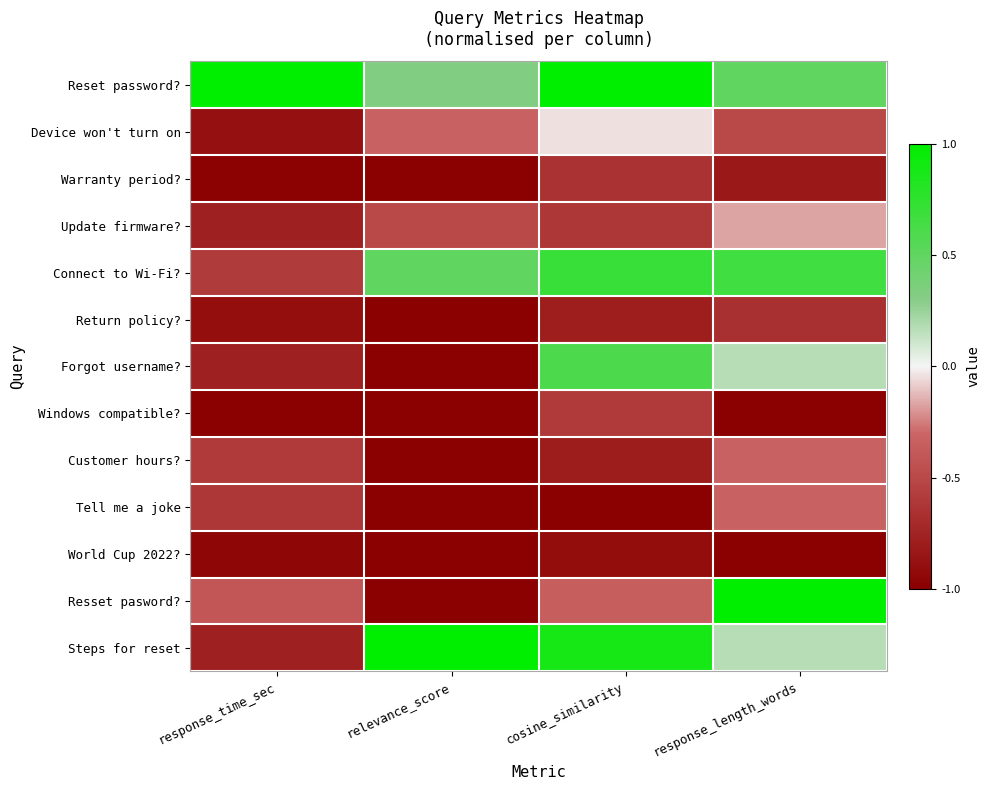

Rank the series at cosine_similarity from lowest to highest value.

Tell me a joke, World Cup 2022?, Customer hours?, Return policy?, Warranty period?, Update firmware?, Windows compatible?, Resset pasword?, Device won't turn on, Forgot username?, Connect to Wi-Fi?, Steps for reset, Reset password?